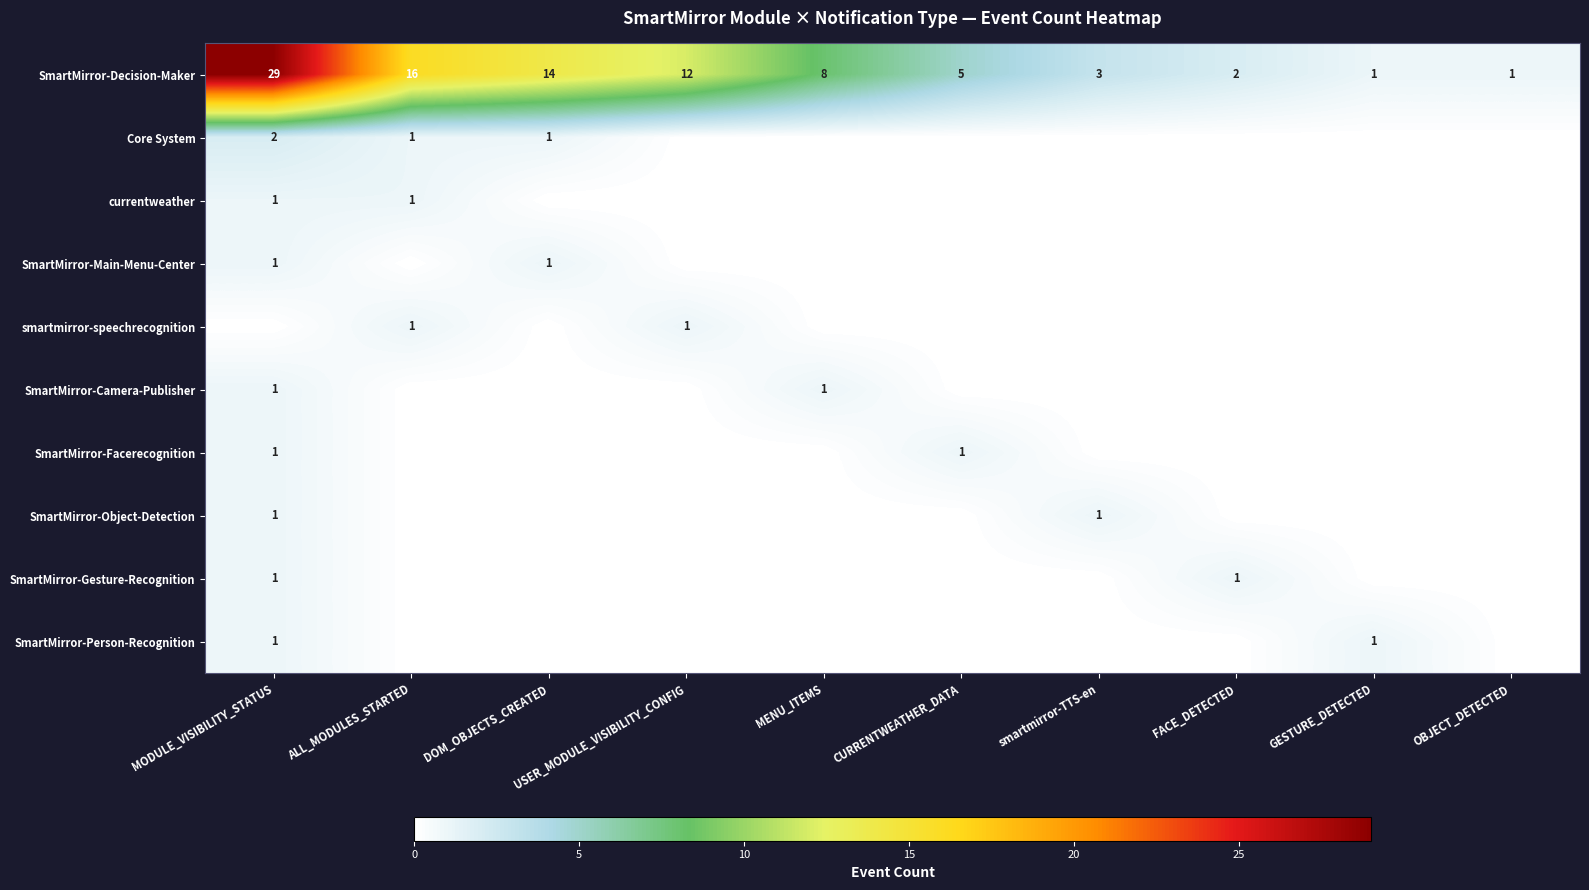

The SmartMirror-Facerecognition series shows 2 at MODULE_VISIBILITY_STATUS. True or false?

False